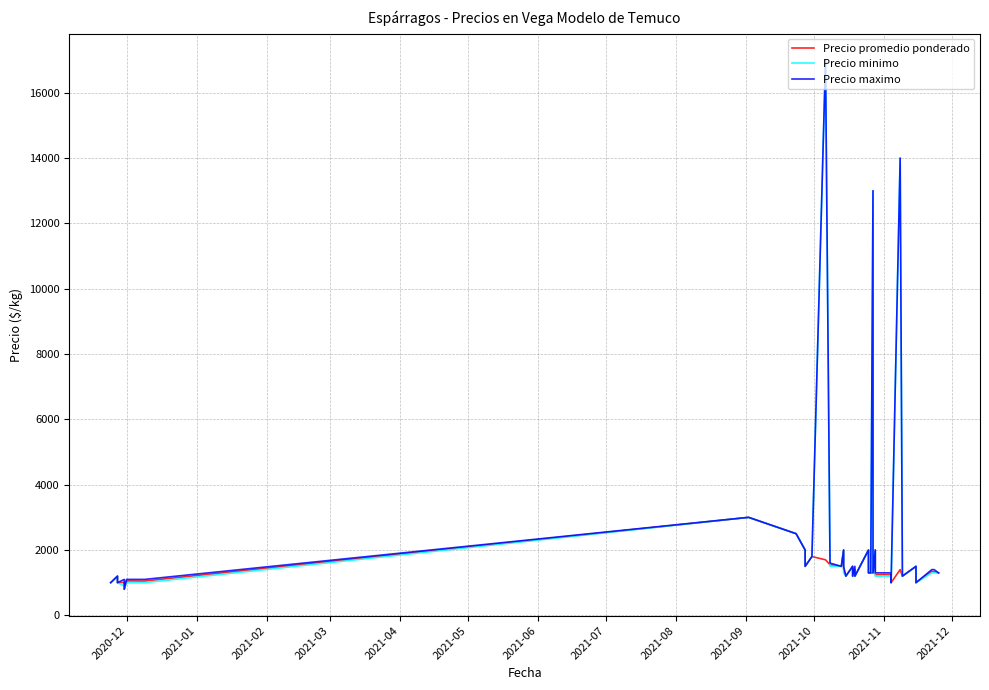

Which series has the largest total across all categories?

Precio maximo